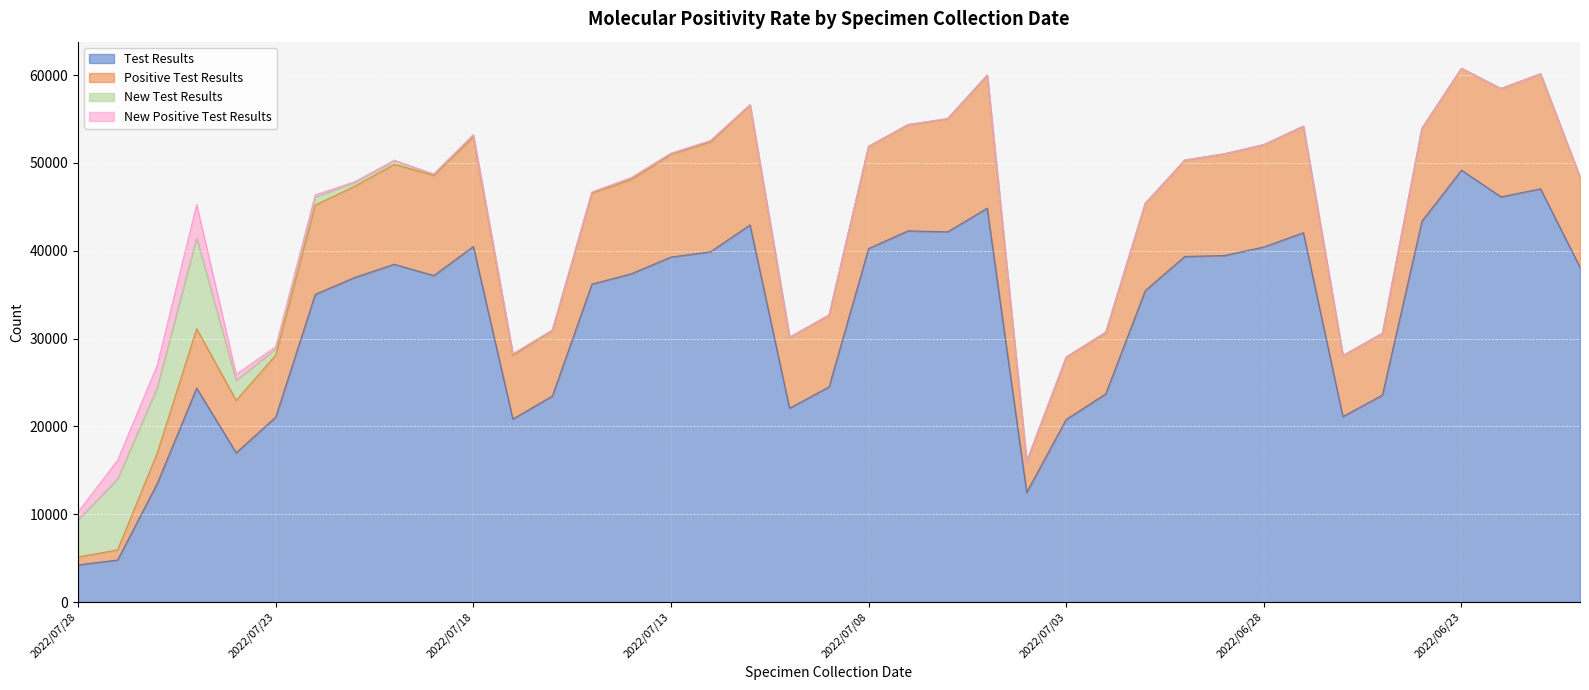

Which series has the largest total across all categories?

Test Results